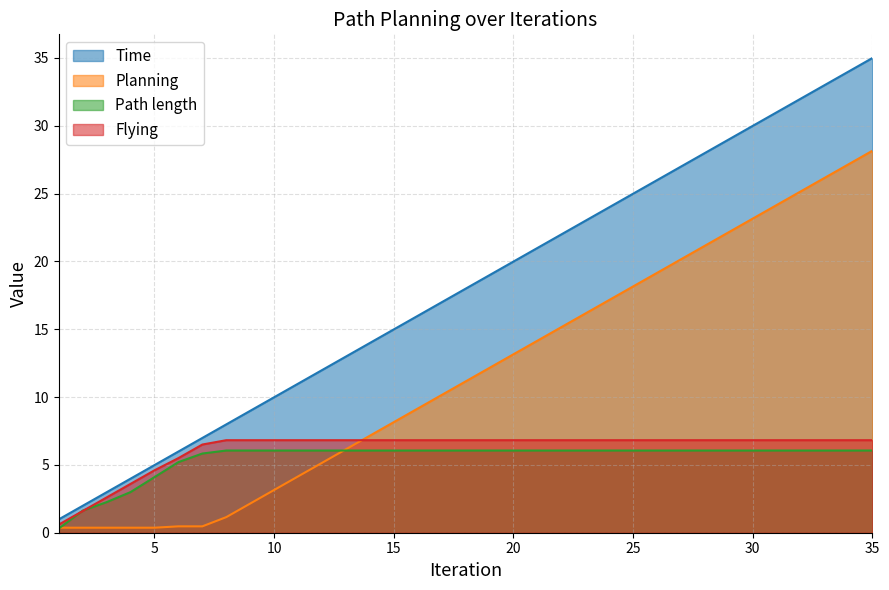

True or false: Planning and Time intersect in this chart.

False